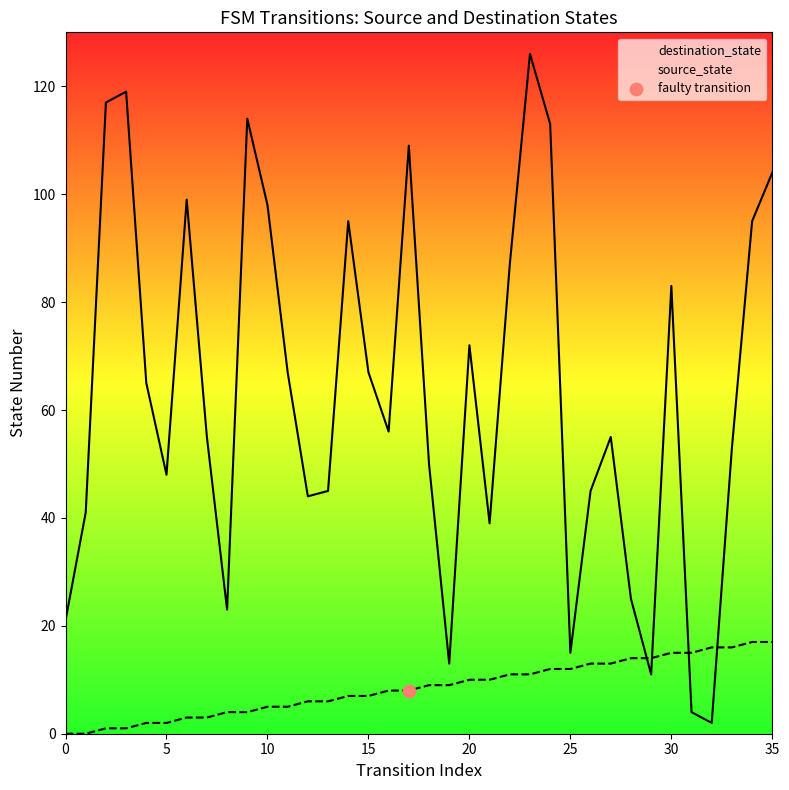

At how many categories does at least one series exceed 110?

5